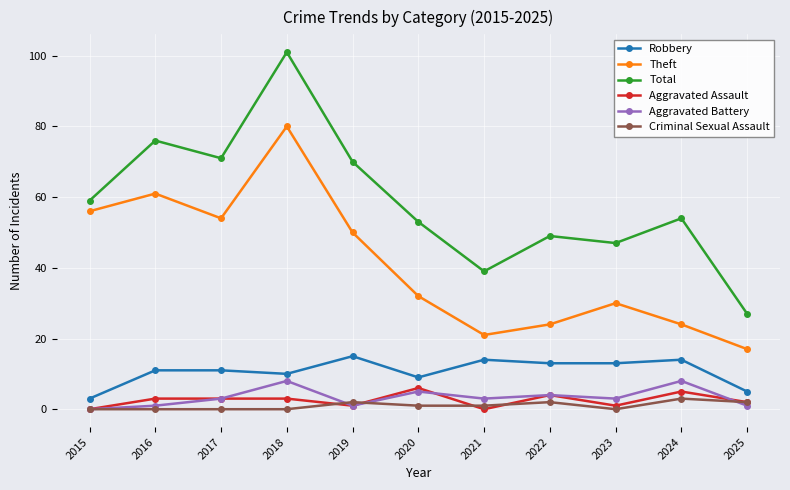

At how many categories does at least one series exceed 21?

11